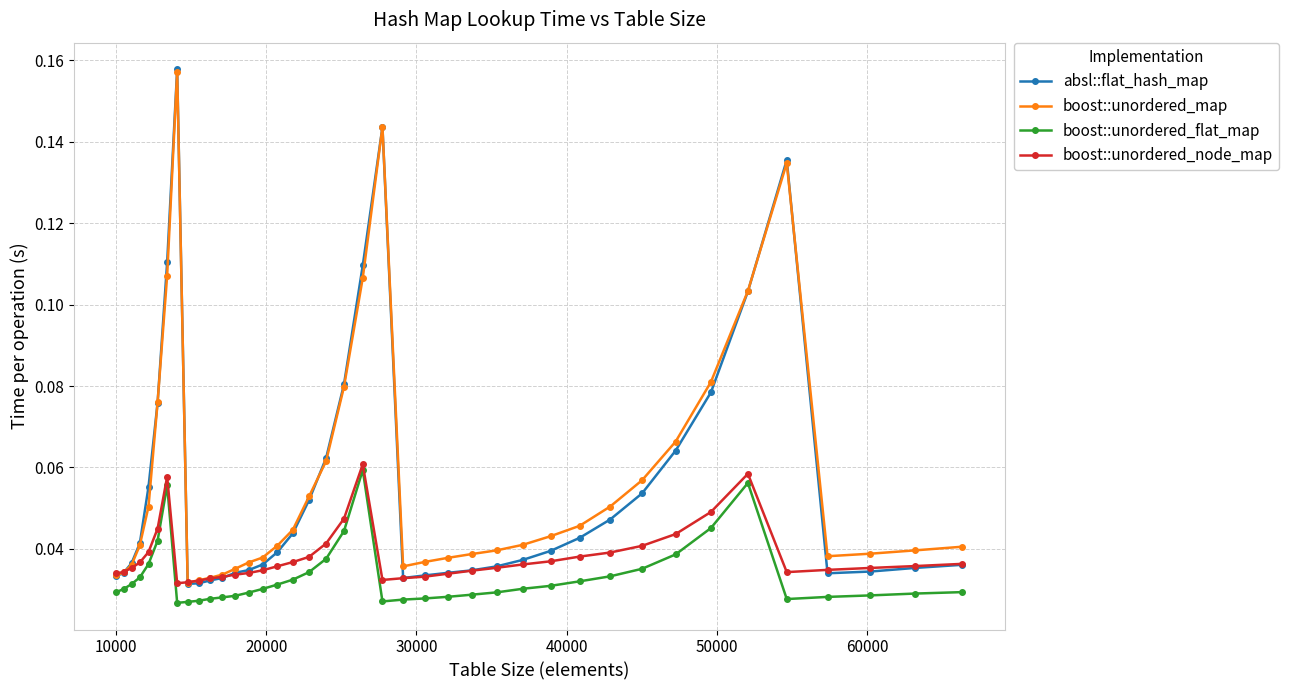

Which series has the largest range (max minus min)?

absl::flat_hash_map